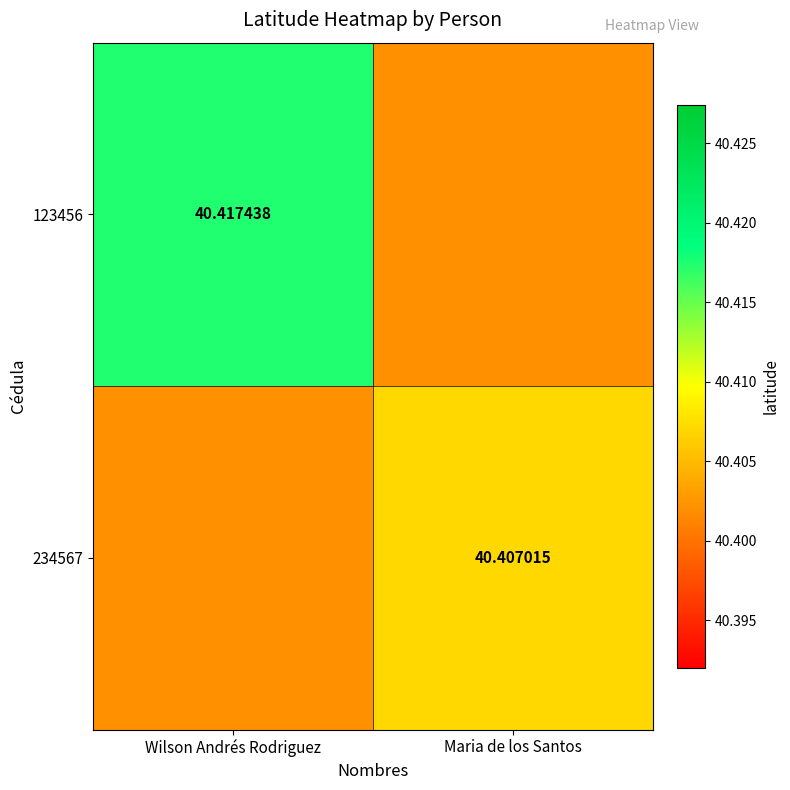

Which series has the largest total across all categories?

123456